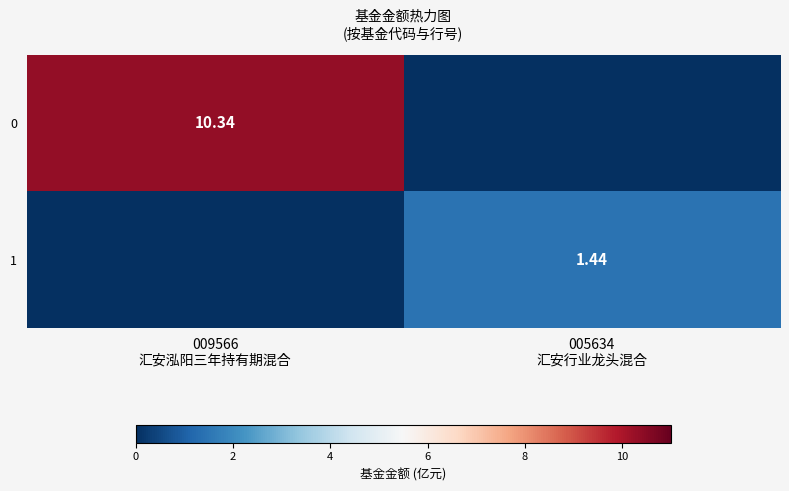

Is it true that 0 equals 18.3 at 009566 汇安泓阳三年持有期混合?

False